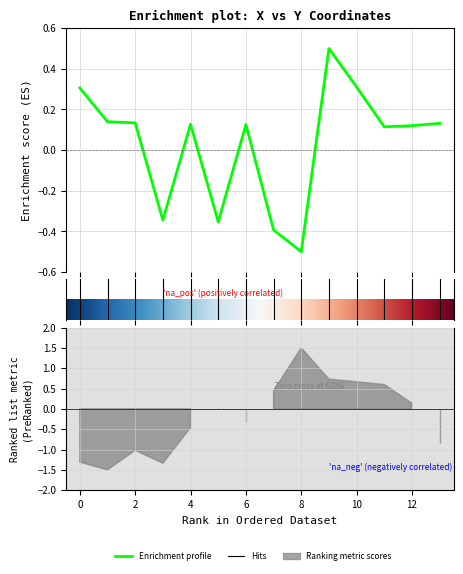

Reading left to right, list all the values displayed in this chart.

0=0.3	1=0.1	2=0.1	3=-0.3	4=0.1	5=-0.4	6=0.1	7=-0.4	8=-0.5	9=0.5	10=0.3	11=0.1	12=0.1	13=0.1